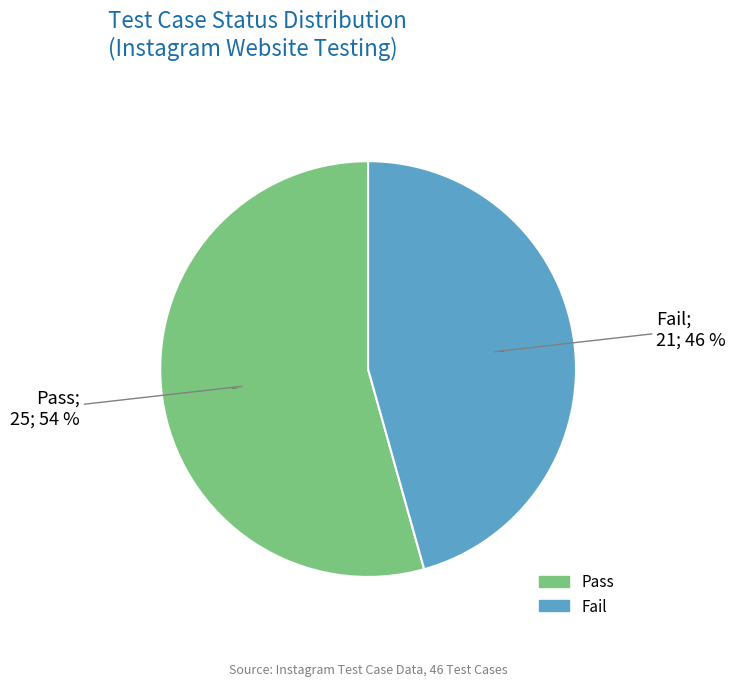

True or false: Pass accounts for 64% of the total.

False